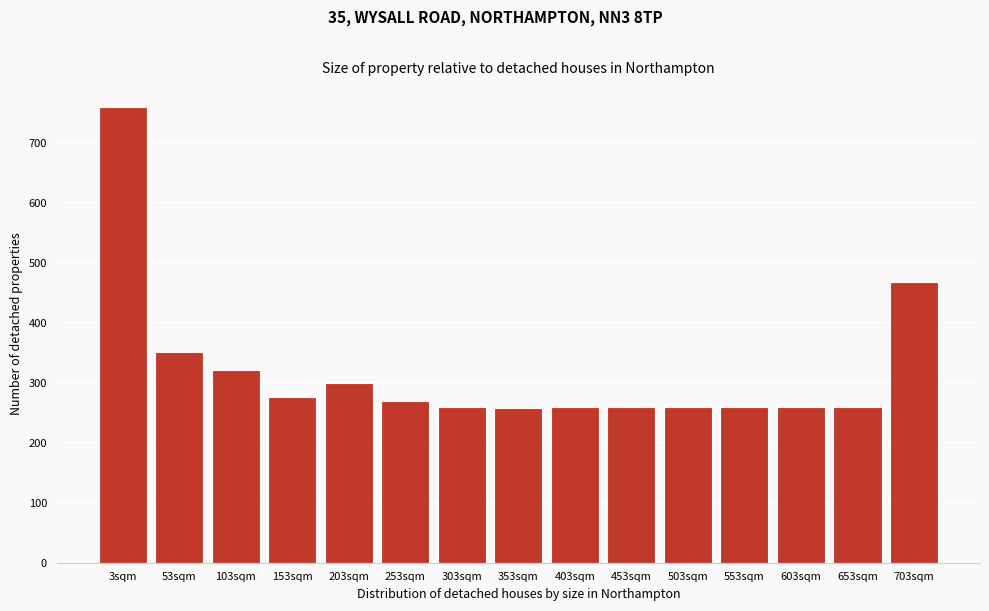

What is the ratio of the value at 253sqm to the value at 603sqm?

1.0